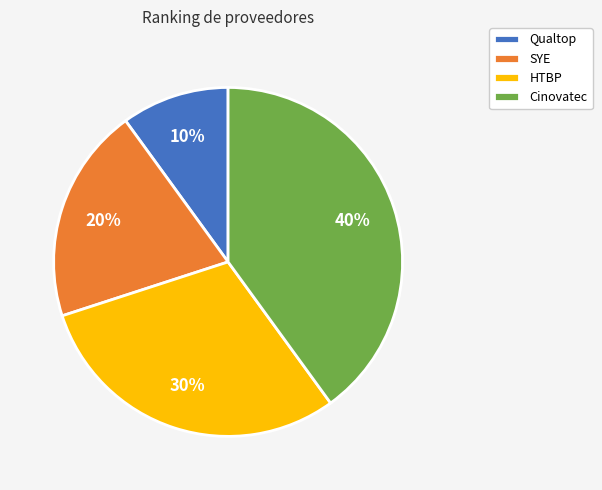

To the nearest percent, what is the average slice percentage?

25%